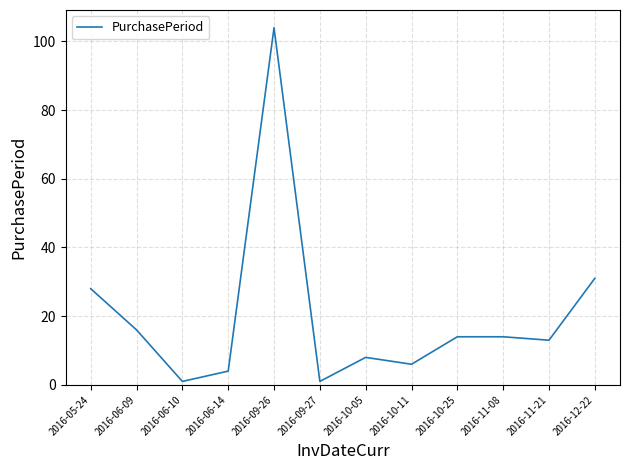

Approximately how many times larger is the value at 2016-10-11 compared to 2016-10-05?

0.8